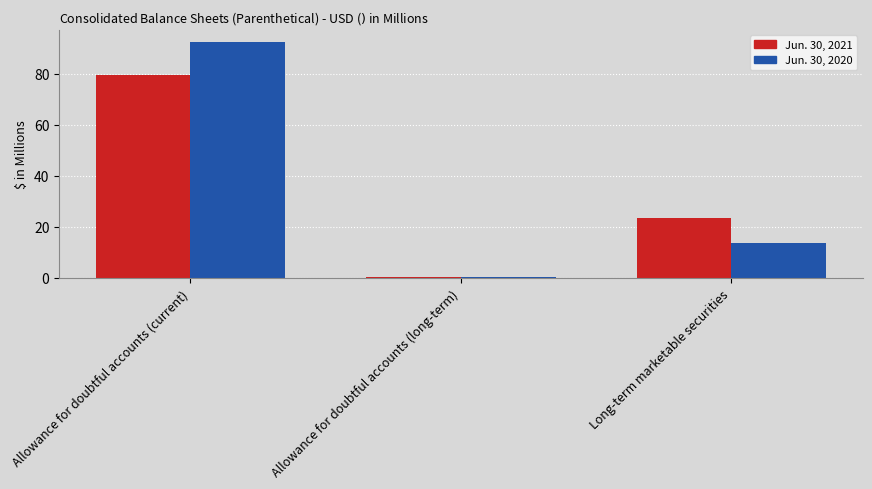

Rank the series by their average value, from highest to lowest.

Jun. 30, 2020, Jun. 30, 2021